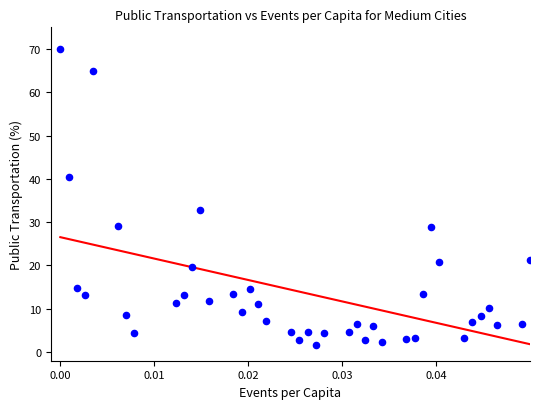

What is the range of Y values (max minus min)?

68.3